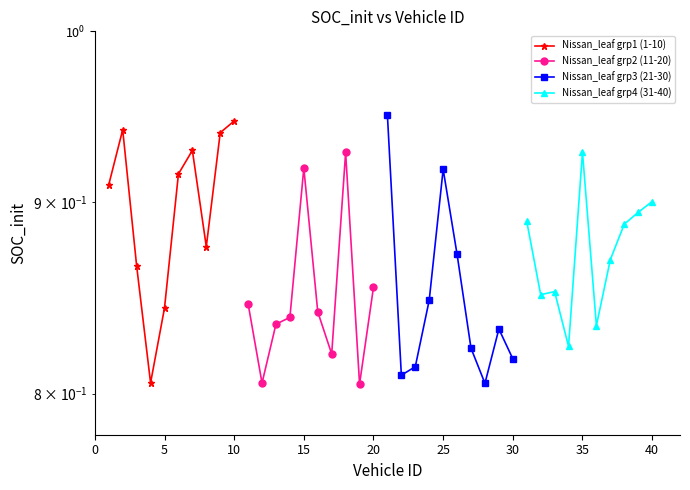

How many lines are shown in the chart?

4